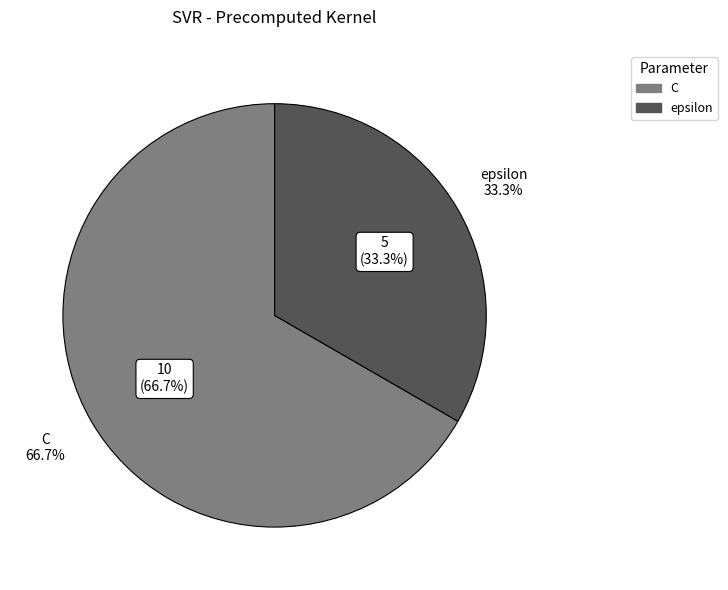

The epsilon slice represents 46% of the pie. True or false?

False